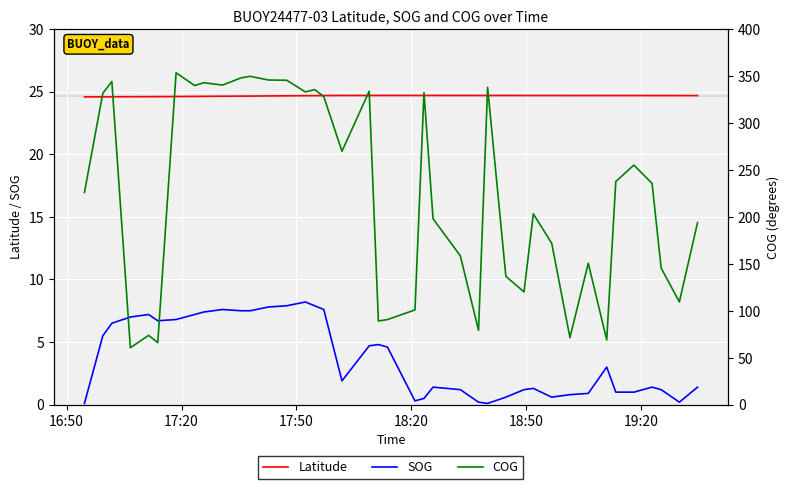

What is the maximum value for Latitude?

24.7